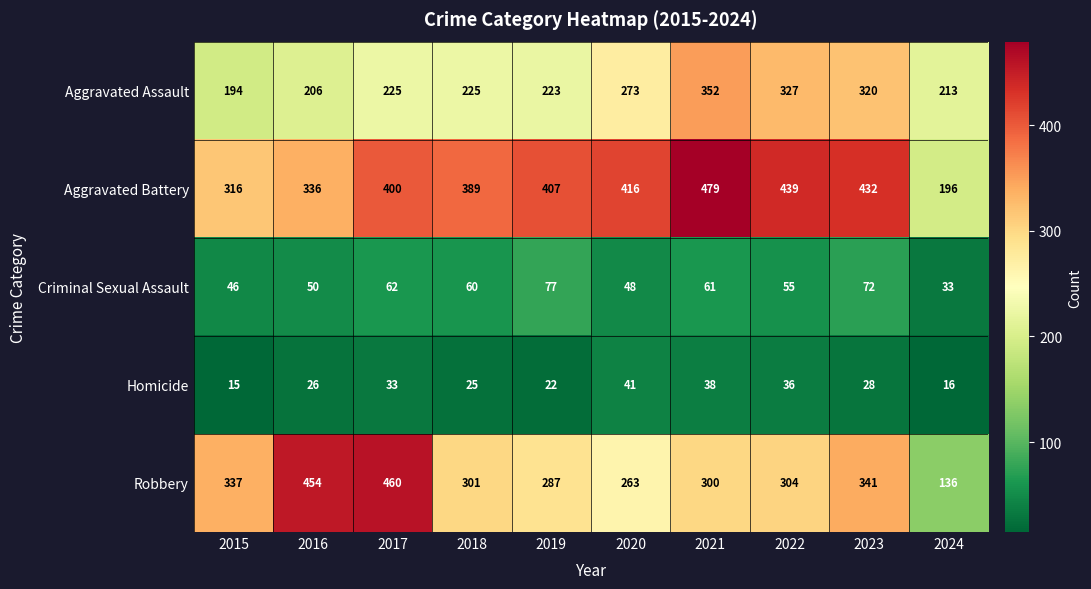

What is the average value of the Aggravated Assault series?

256